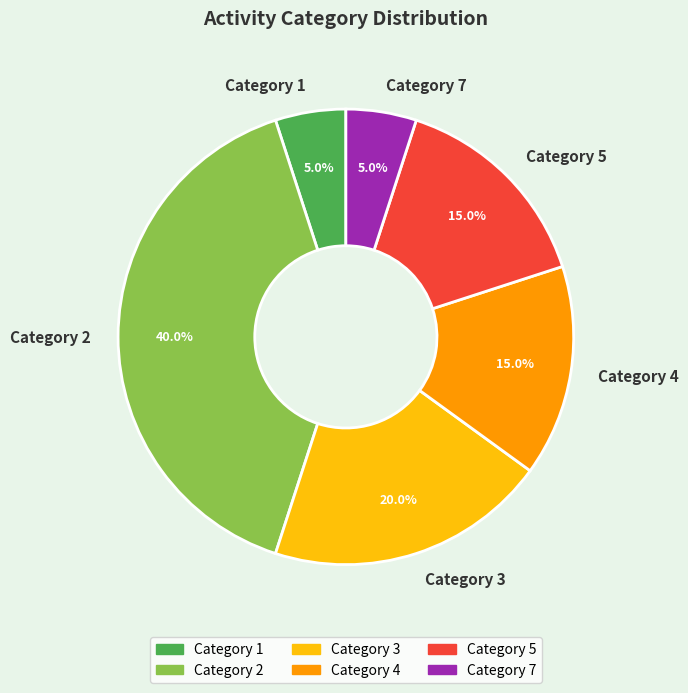

Which has a higher value, Category 2 or Category 7?

Category 2